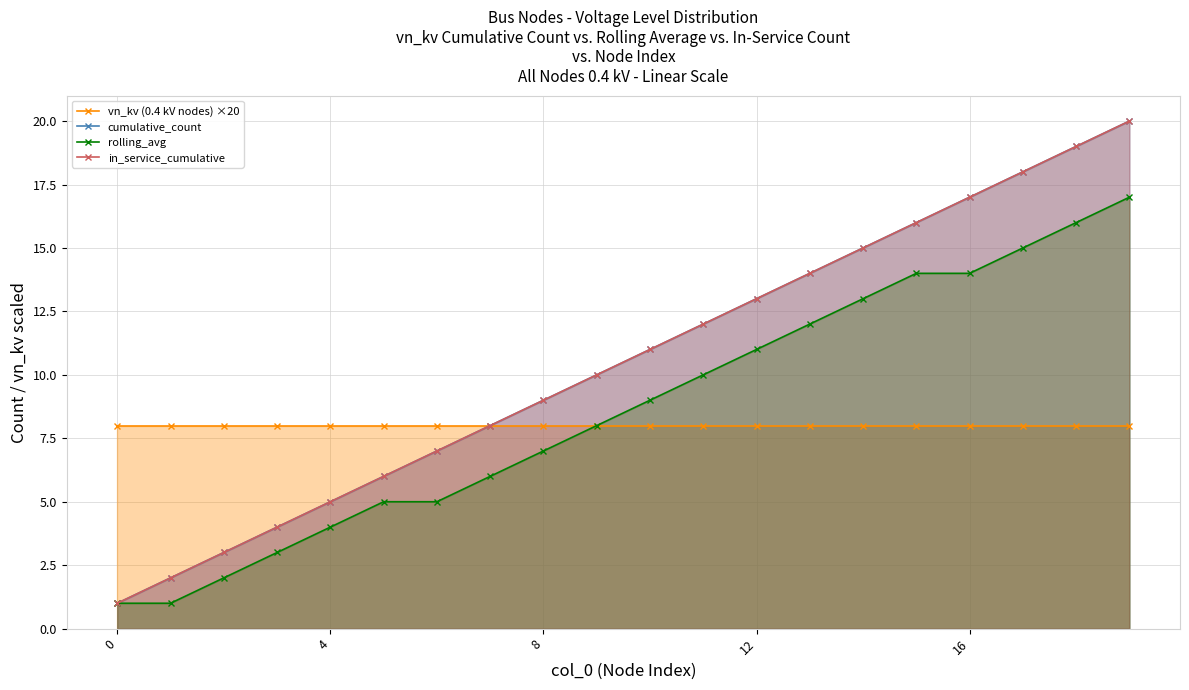

True or false: in_service_cumulative and rolling_avg cross at least once.

False